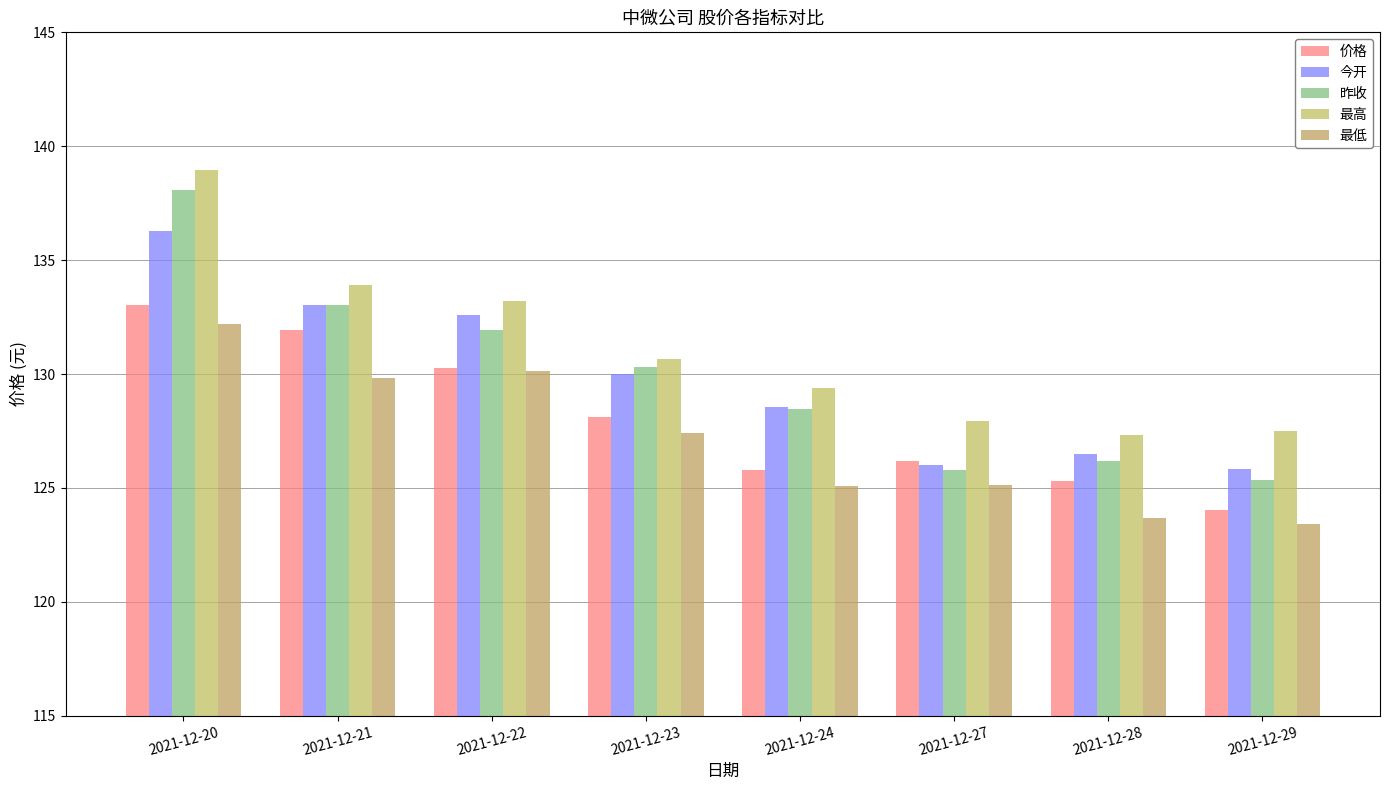

What is the lowest value of the 今开 series?

125.8